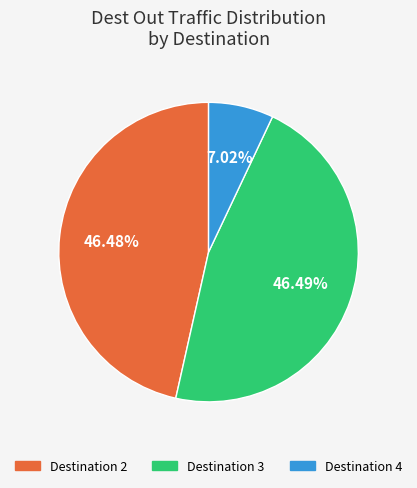

Is there any slice that represents more than half of the pie?

No